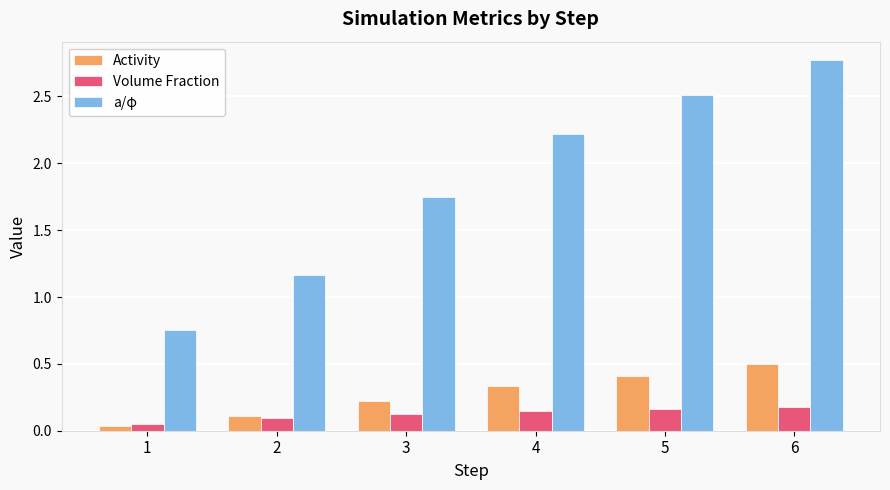

Which series has the widest spread of values?

a/φ